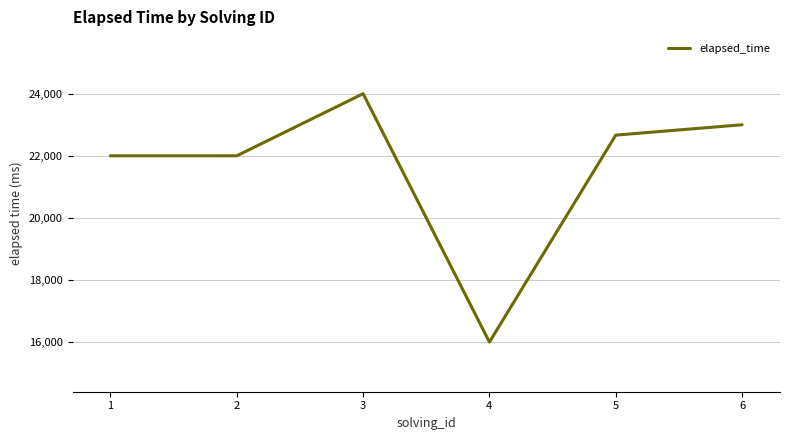

What is the maximum value shown in the chart?

24000